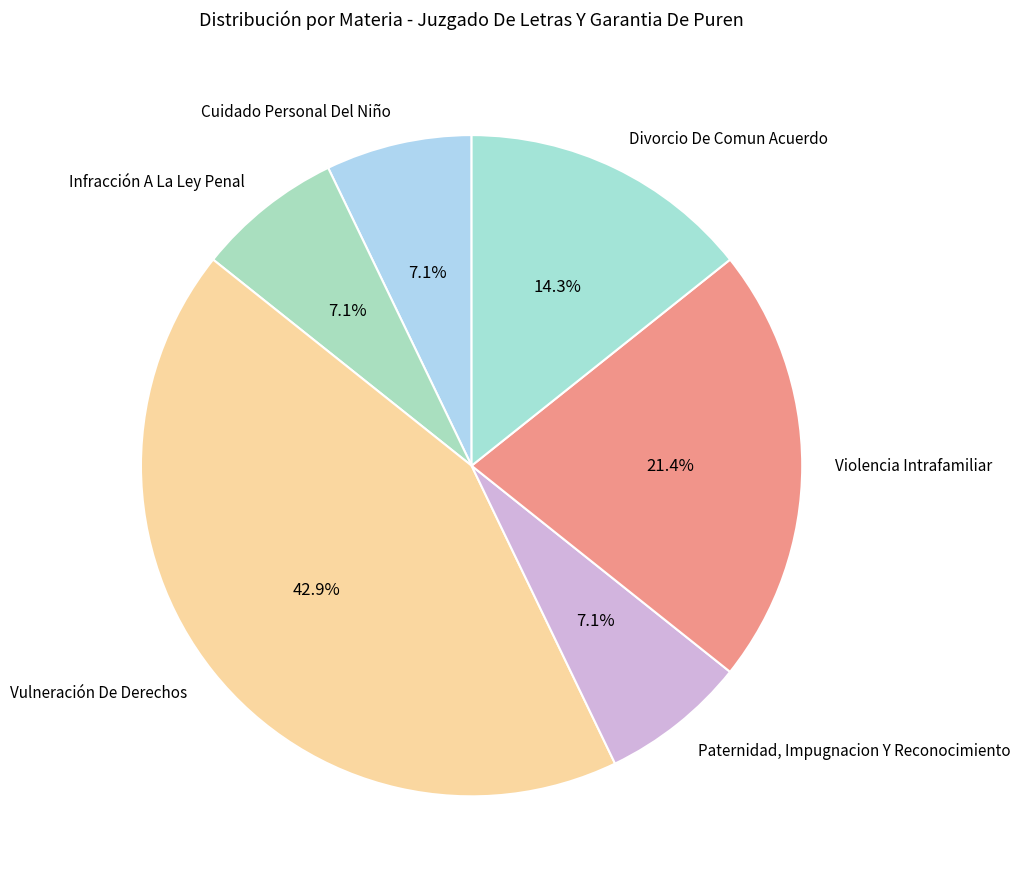

Does Cuidado Personal Del Niño account for over 50% of the chart?

No